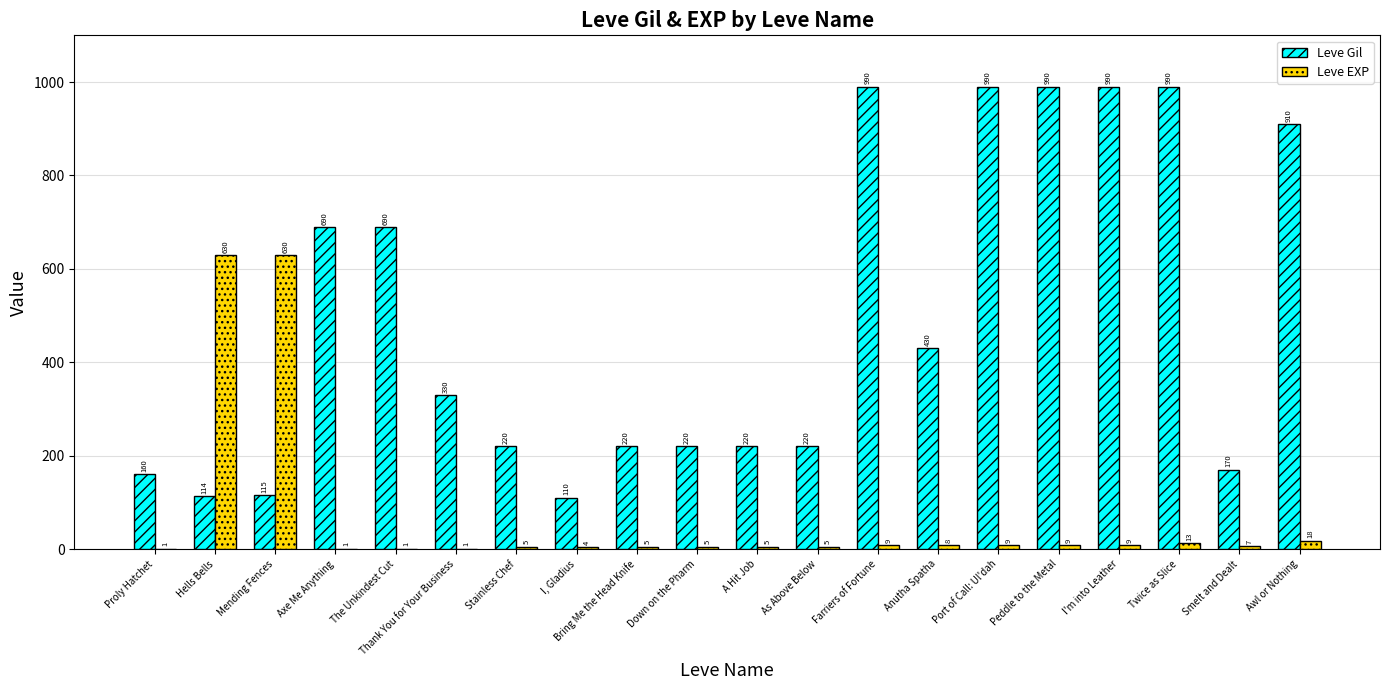

Reading left to right, transcribe all the data shown in this chart.

Leve Gil: Proly Hatchet=160	Hells Bells=114	Mending Fences=115	Axe Me Anything=690	The Unkindest Cut=690	Thank You for Your Business=330	Stainless Chef=220	I, Gladius=110	Bring Me the Head Knife=220	Down on the Pharm=220	A Hit Job=220	As Above Below=220	Farriers of Fortune=990	Anutha Spatha=430	Port of Call: Ul'dah=990	Peddle to the Metal=990	I'm into Leather=990	Twice as Slice=990	Smelt and Dealt=170	Awl or Nothing=910
Leve EXP: Proly Hatchet=1	Hells Bells=630	Mending Fences=630	Axe Me Anything=1	The Unkindest Cut=1	Thank You for Your Business=1	Stainless Chef=5	I, Gladius=4	Bring Me the Head Knife=5	Down on the Pharm=5	A Hit Job=5	As Above Below=5	Farriers of Fortune=9	Anutha Spatha=8	Port of Call: Ul'dah=9	Peddle to the Metal=9	I'm into Leather=9	Twice as Slice=13	Smelt and Dealt=7	Awl or Nothing=18